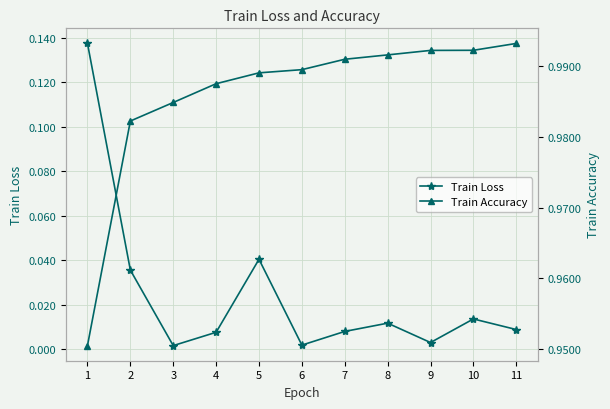

Which series has the largest range (max minus min)?

Train Loss